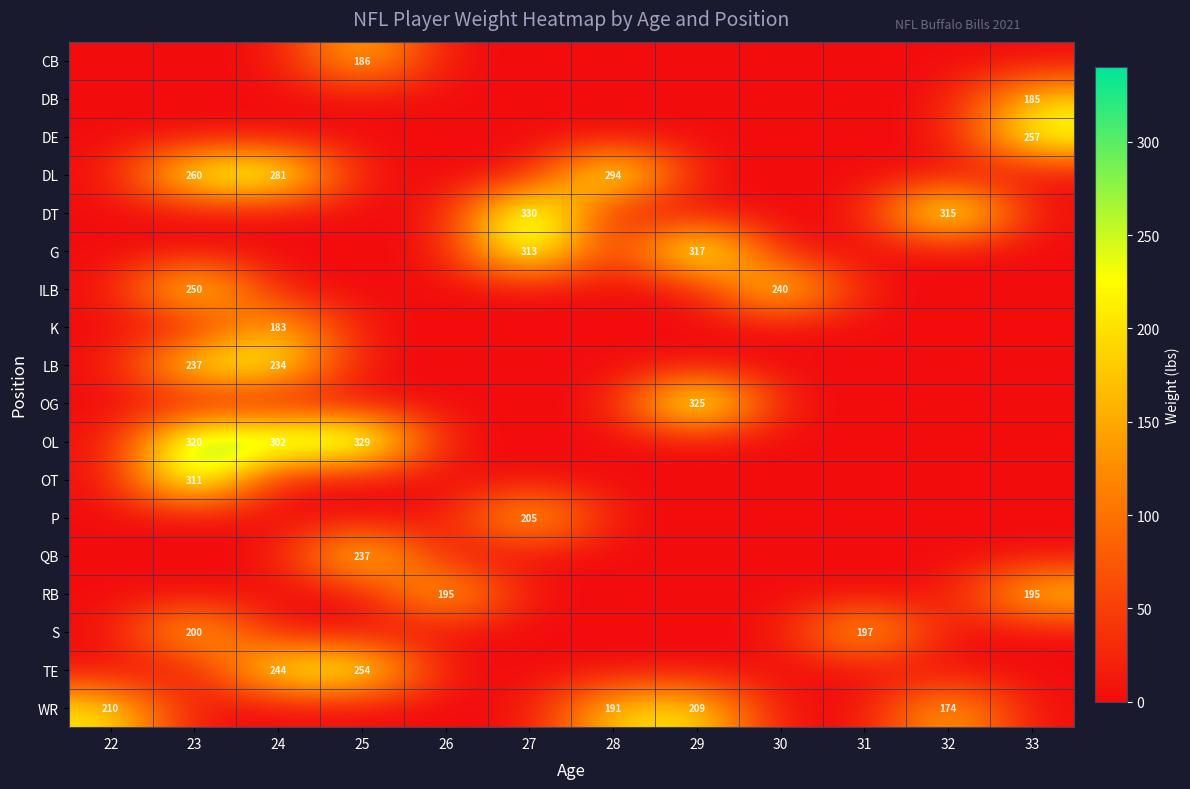

Between 33 and 23, which is larger?

33